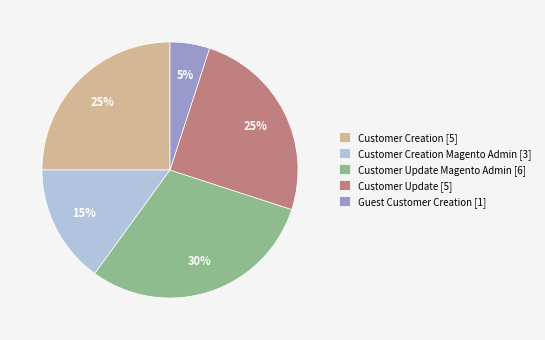

Approximately how many times larger is the value at Customer Update Magento Admin [6] compared to Customer Creation [5]?

1.2